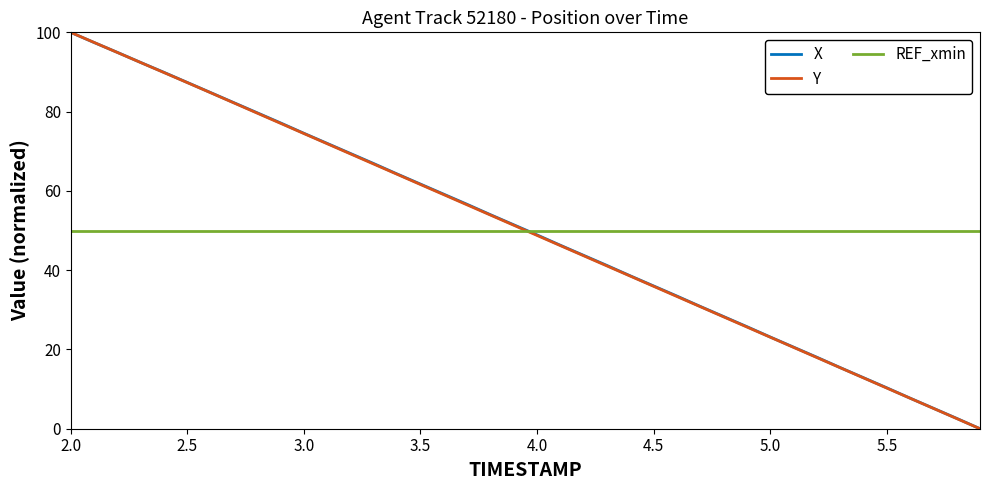

How many intersections are there between REF_xmin and Y?

1